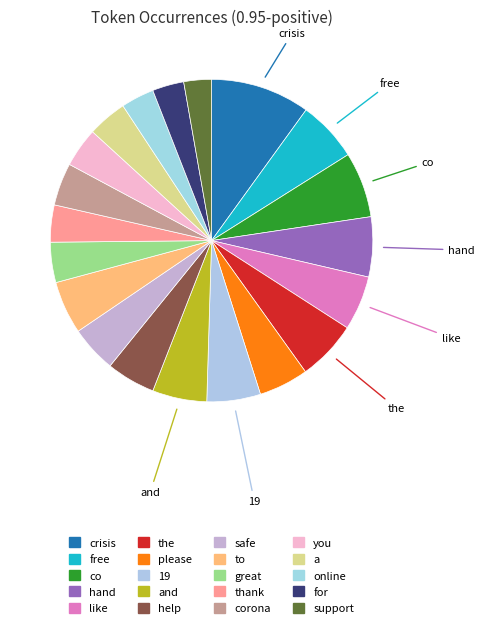

Which has a higher value, great or safe?

safe